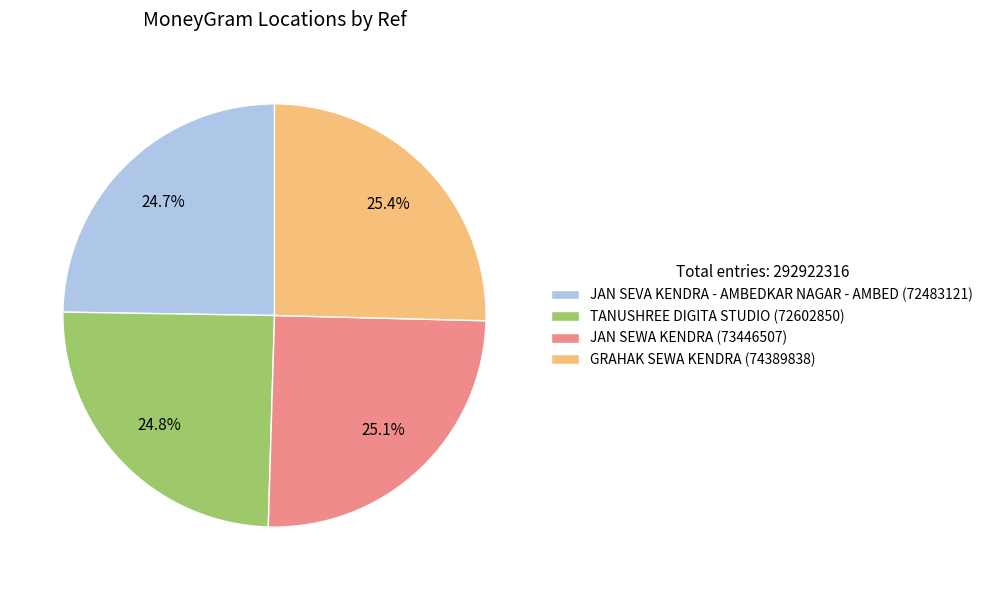

What is the ratio of the value at TANUSHREE DIGITA STUDIO to the value at GRAHAK SEWA KENDRA?

1.0